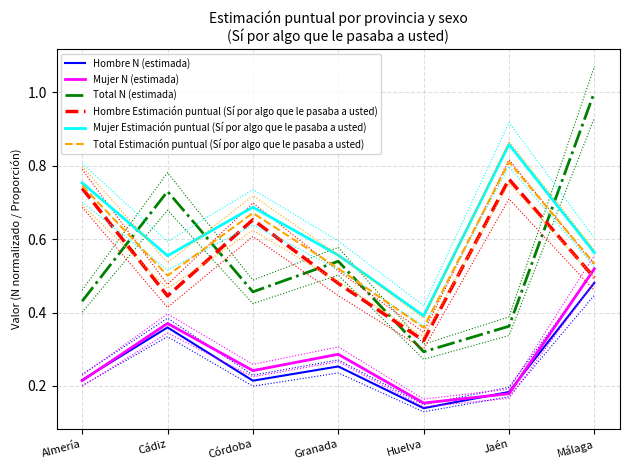

How many interior local peaks does the Hombre Estimación puntual (Sí por algo que le pasaba a usted) series have?

2